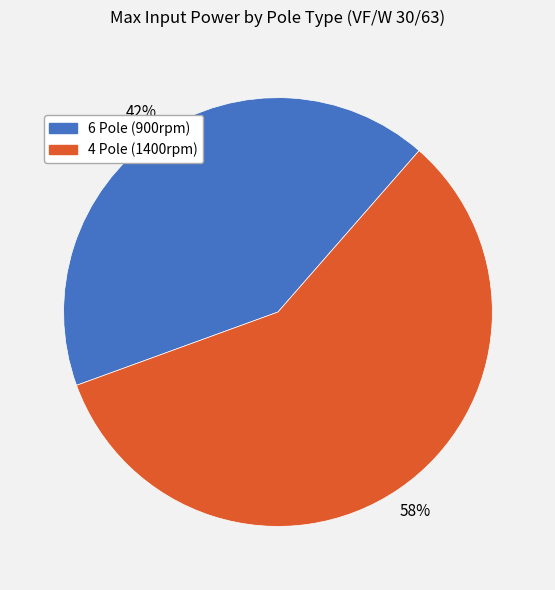

How many segments does this pie chart have?

2